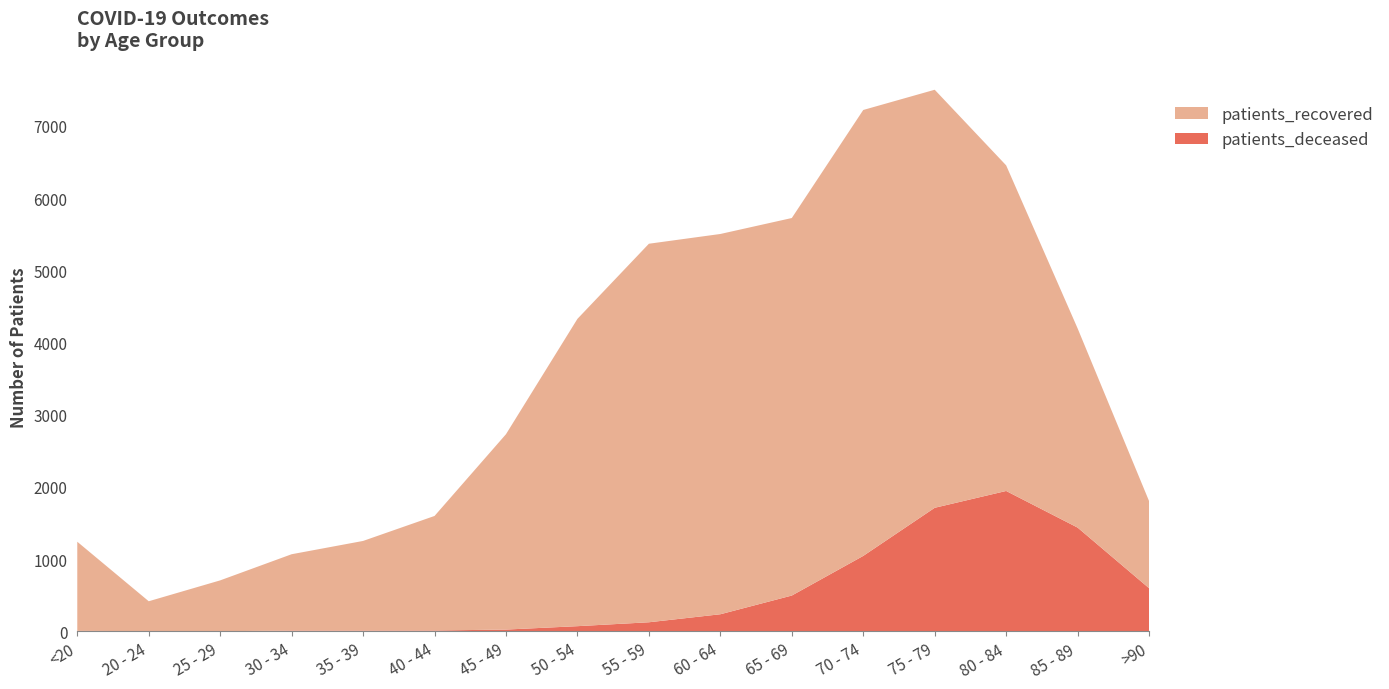

Reading left to right, extract all data points from this chart.

patients_deceased: <20=7	20 - 24=3	25 - 29=2	30 - 34=11	35 - 39=11	40 - 44=12	45 - 49=25	50 - 54=72	55 - 59=126	60 - 64=237	65 - 69=496	70 - 74=1045	75 - 79=1711	80 - 84=1944	85 - 89=1437	>90=598
patients_recovered: <20=1234	20 - 24=414	25 - 29=704	30 - 34=1057	35 - 39=1241	40 - 44=1586	45 - 49=2705	50 - 54=4255	55 - 59=5241	60 - 64=5265	65 - 69=5227	70 - 74=6174	75 - 79=5788	80 - 84=4508	85 - 89=2758	>90=1206